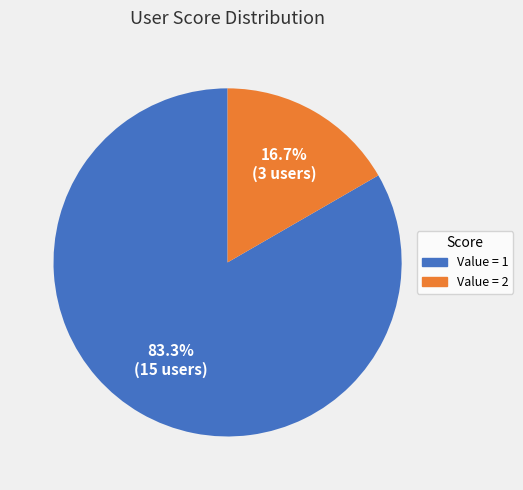

Approximately how many times larger is the value at Value = 1 compared to Value = 2?

5.0